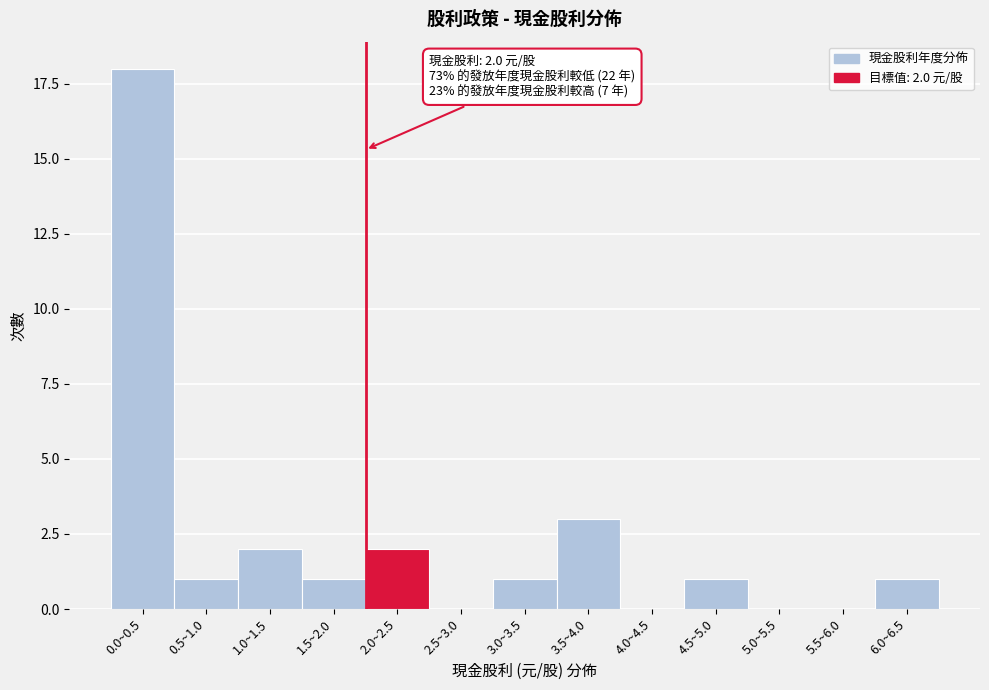

Reading left to right, extract all data points from this chart.

0.0~0.5=18	0.5~1.0=1	1.0~1.5=2	1.5~2.0=1	2.0~2.5=2	2.5~3.0=0	3.0~3.5=1	3.5~4.0=3	4.0~4.5=0	4.5~5.0=1	5.0~5.5=0	5.5~6.0=0	6.0~6.5=1